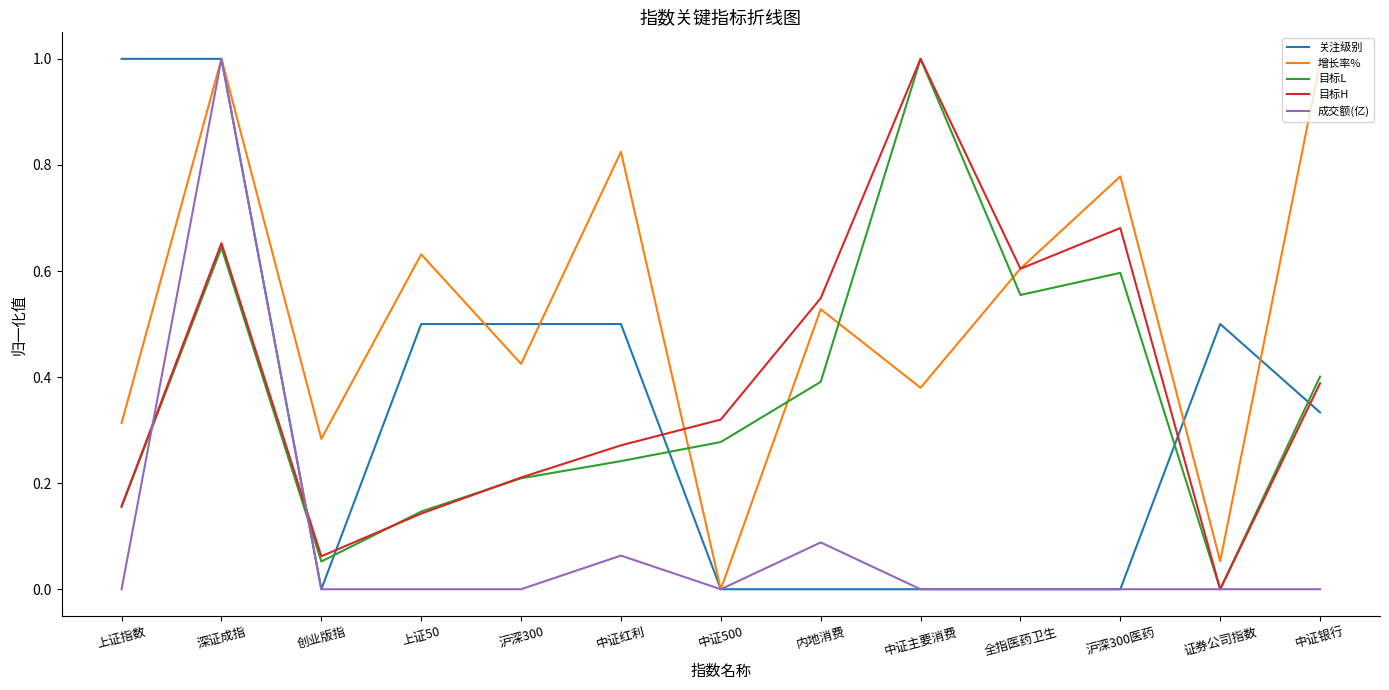

What is the difference between the maximum and second lowest values in the 目标H series?

0.9